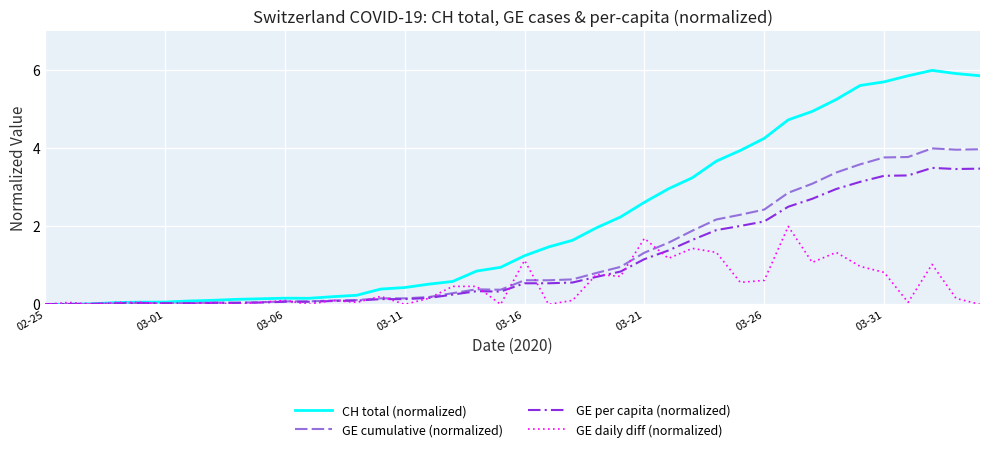

What is the highest value of the GE daily diff (normalized) series?

2.0